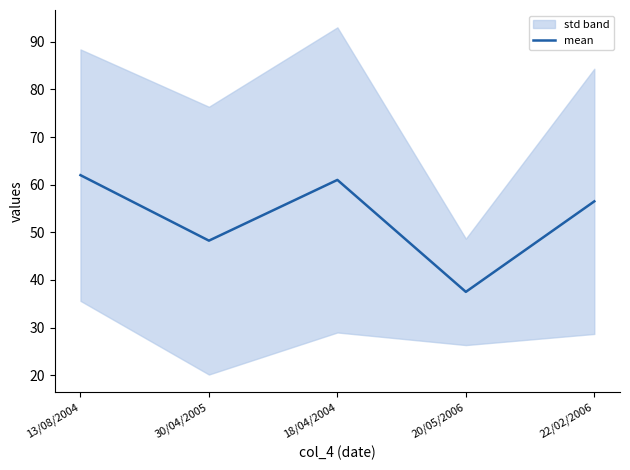

Which label corresponds to the largest value in the chart?

13/08/2004